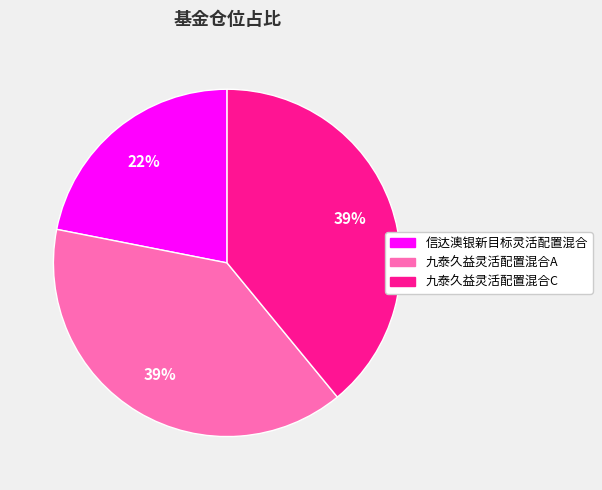

What is the smallest slice in the pie chart?

信达澳银新目标灵活配置混合